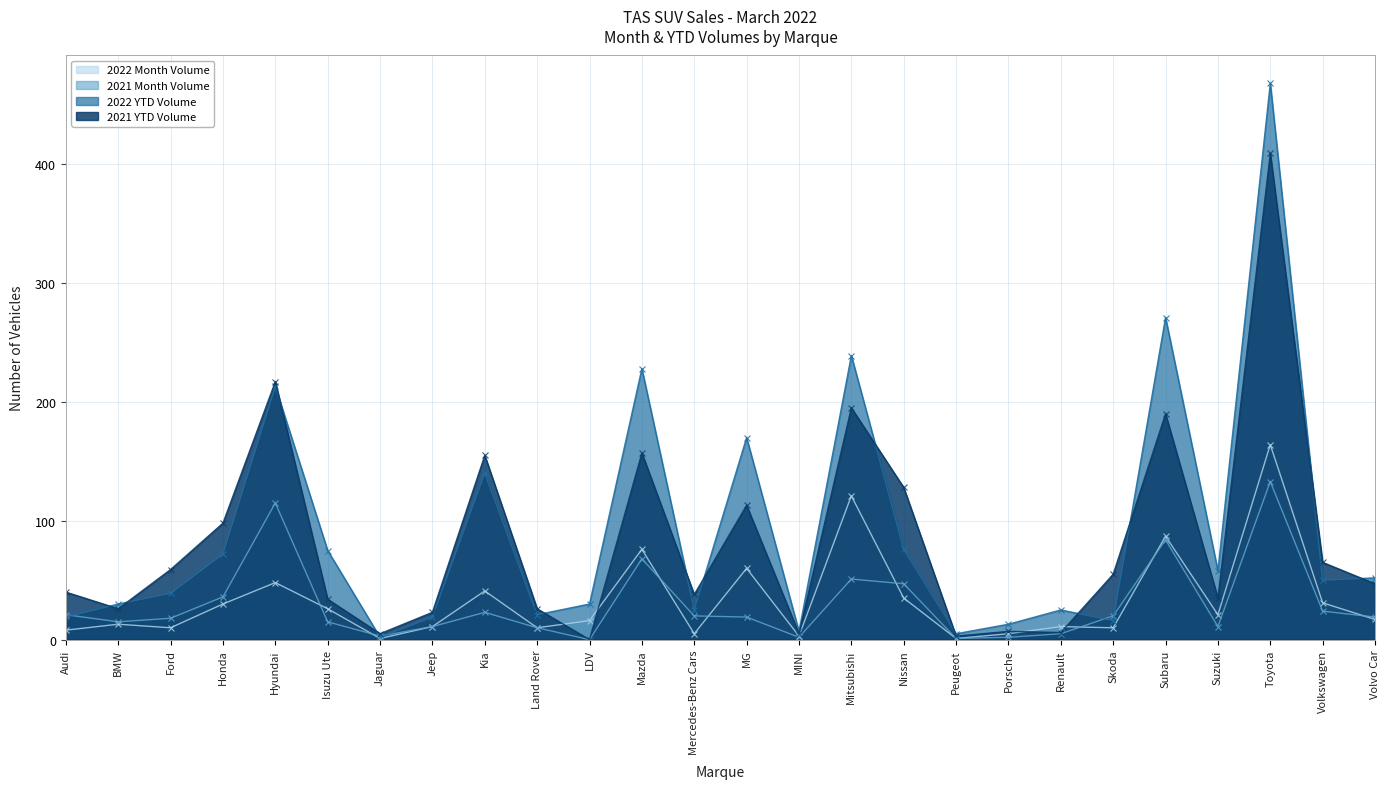

What is the value of the 2022 Month Volume point at the 23rd from the left?

21